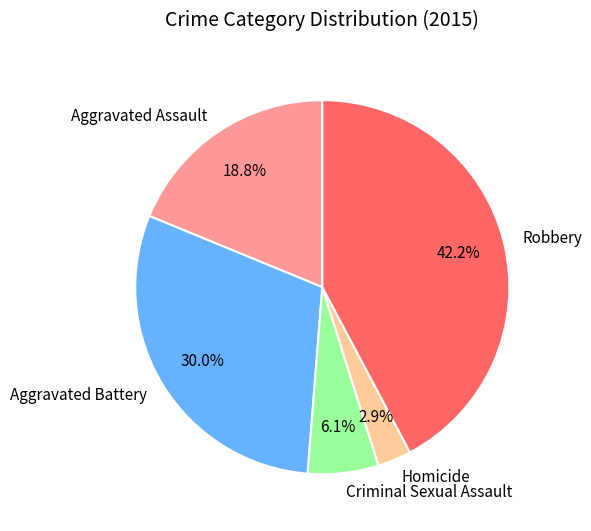

To the nearest percent, what portion does Aggravated Battery represent?

30%